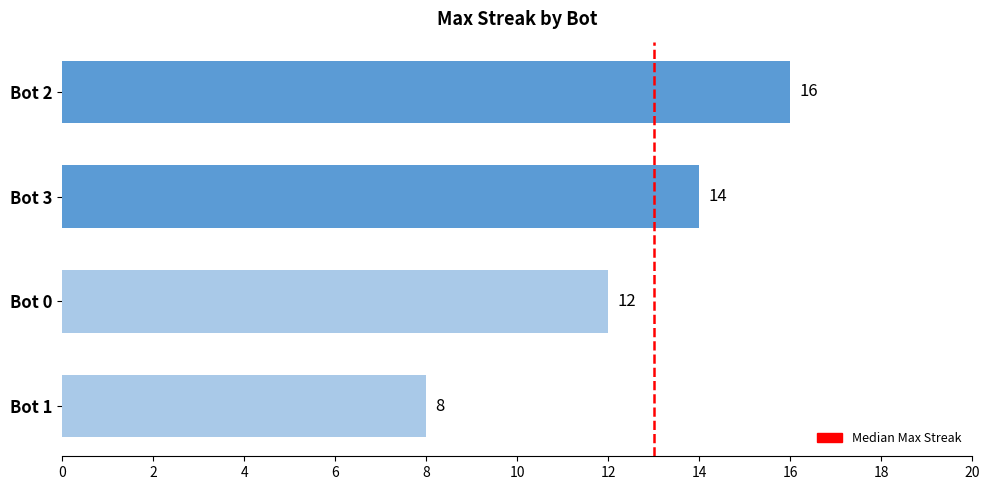

Is it true that the value at Bot 3 is 14?

True